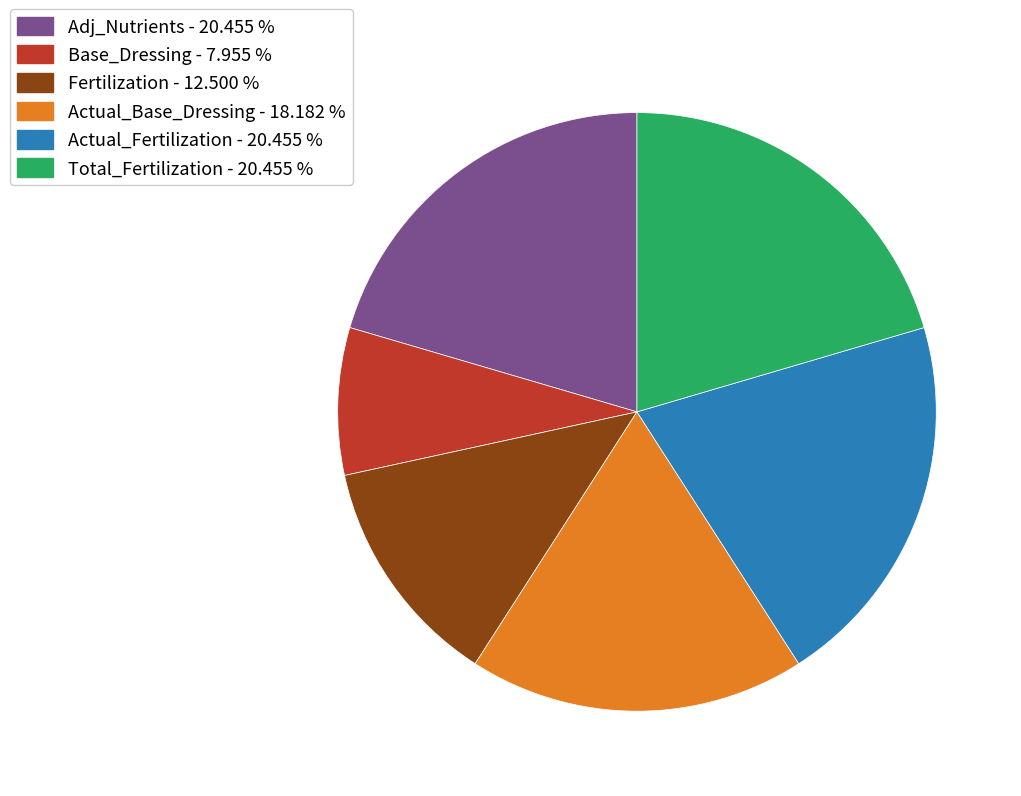

Is the sum of Base_Dressing - 7.955 % and Fertilization - 12.500 % greater than half?

No